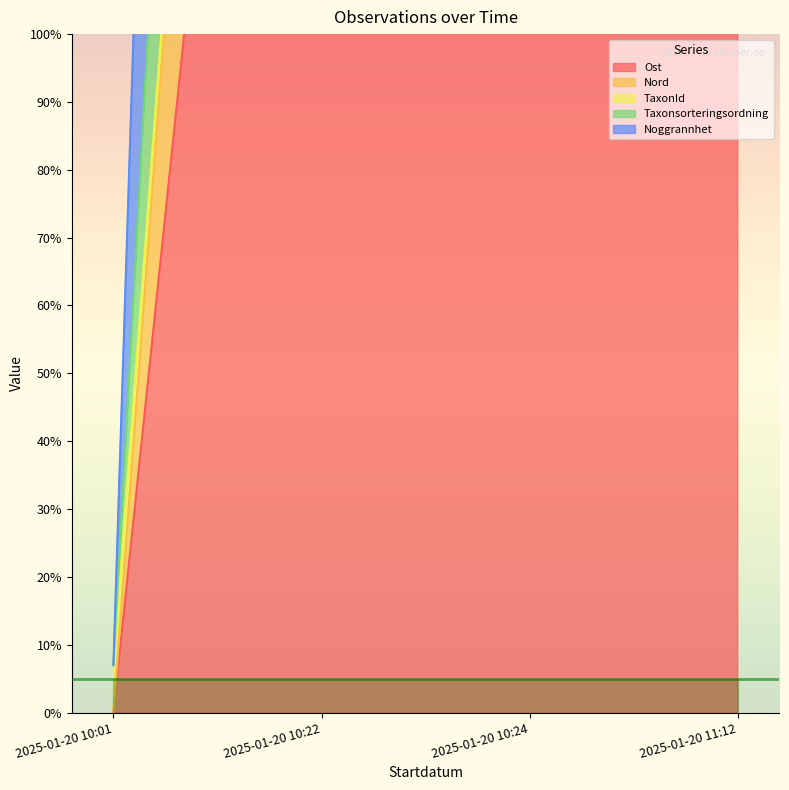

Count the number of categories in the chart.

4